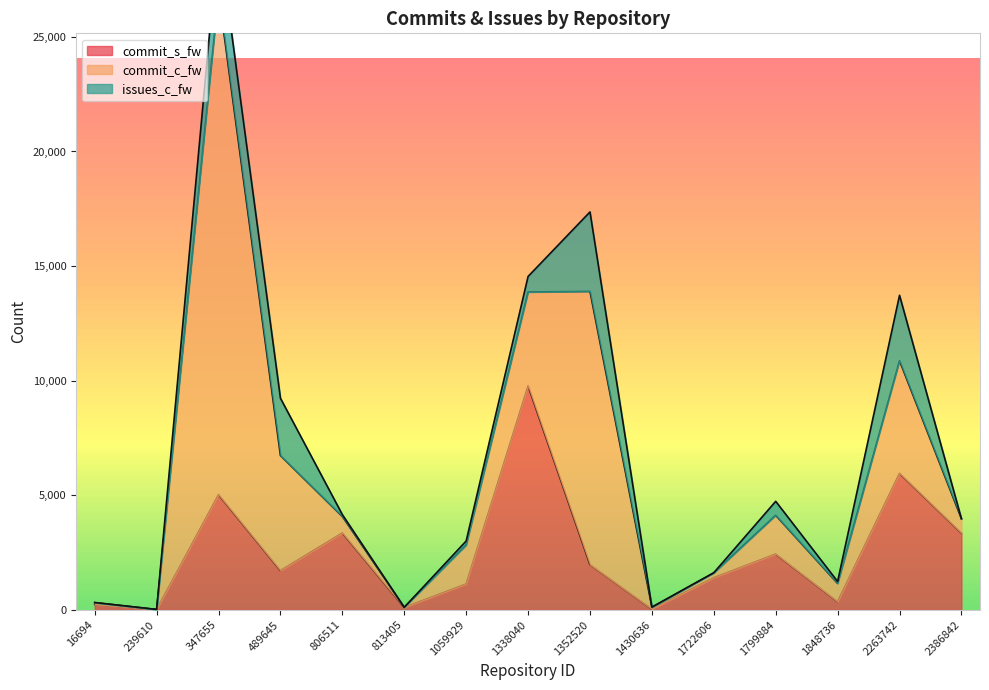

Where is the first local minimum for commit_c_fw?

239610